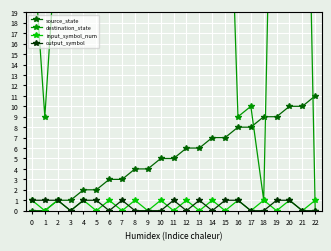

What is the value of the output_symbol point at the 12th from the left?

1